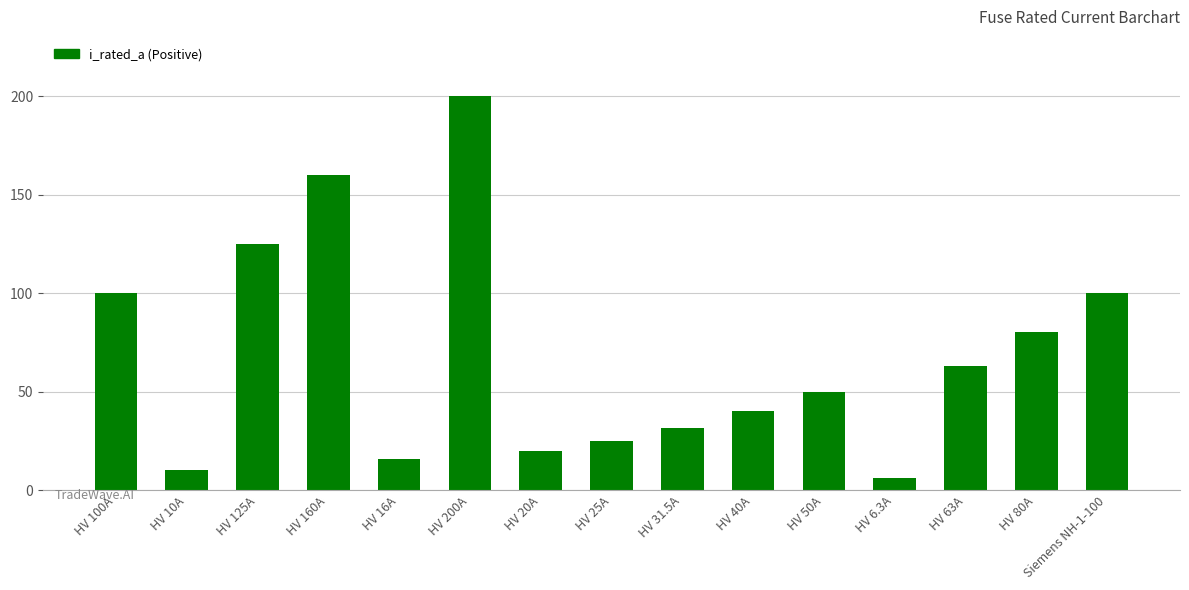

What is the sum of the values at HV 80A and HV 25A?

105.0